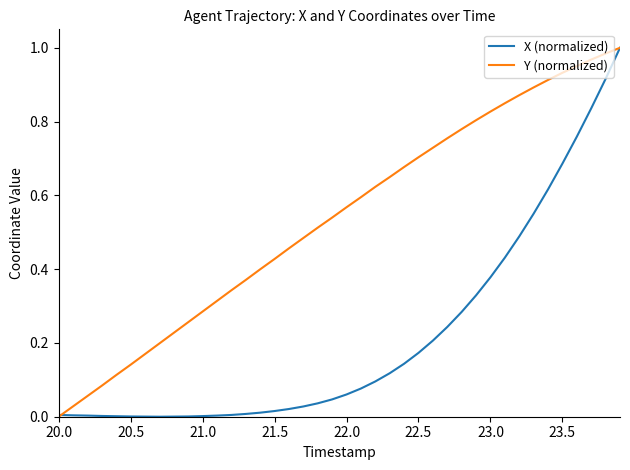

Rank the series by their average value, from highest to lowest.

Y (normalized), X (normalized)